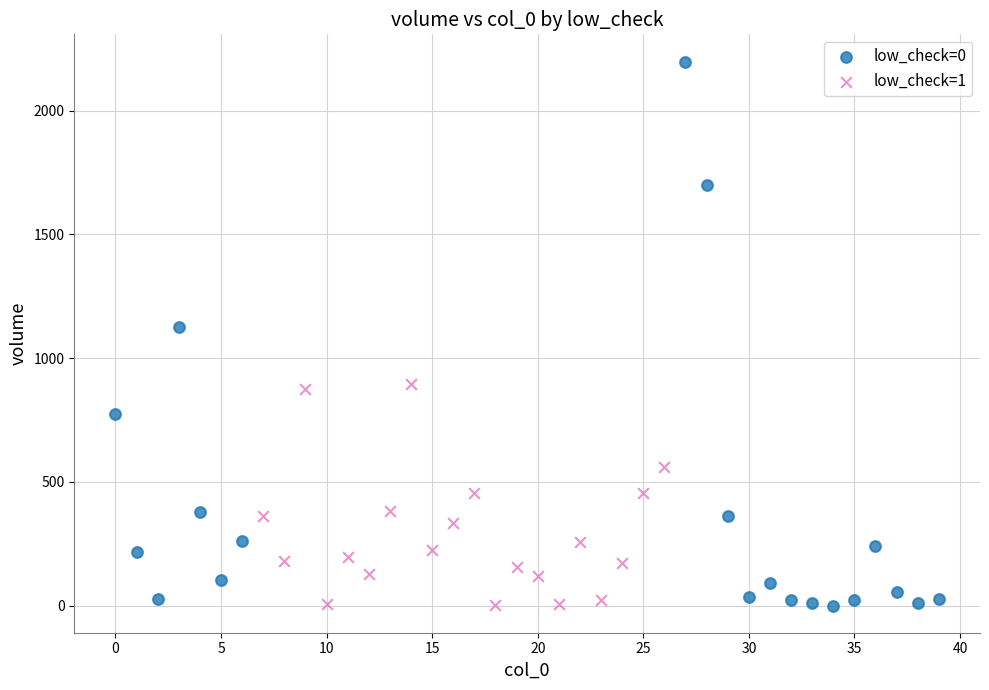

What are all the series names shown in the legend?

low_check=0, low_check=1